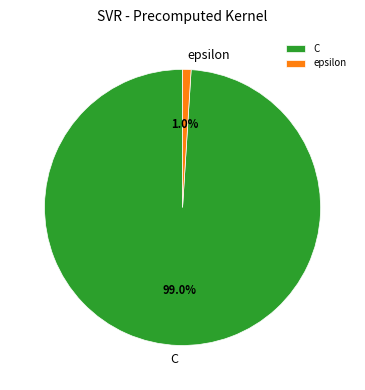

True or false: epsilon accounts for 1% of the total.

True